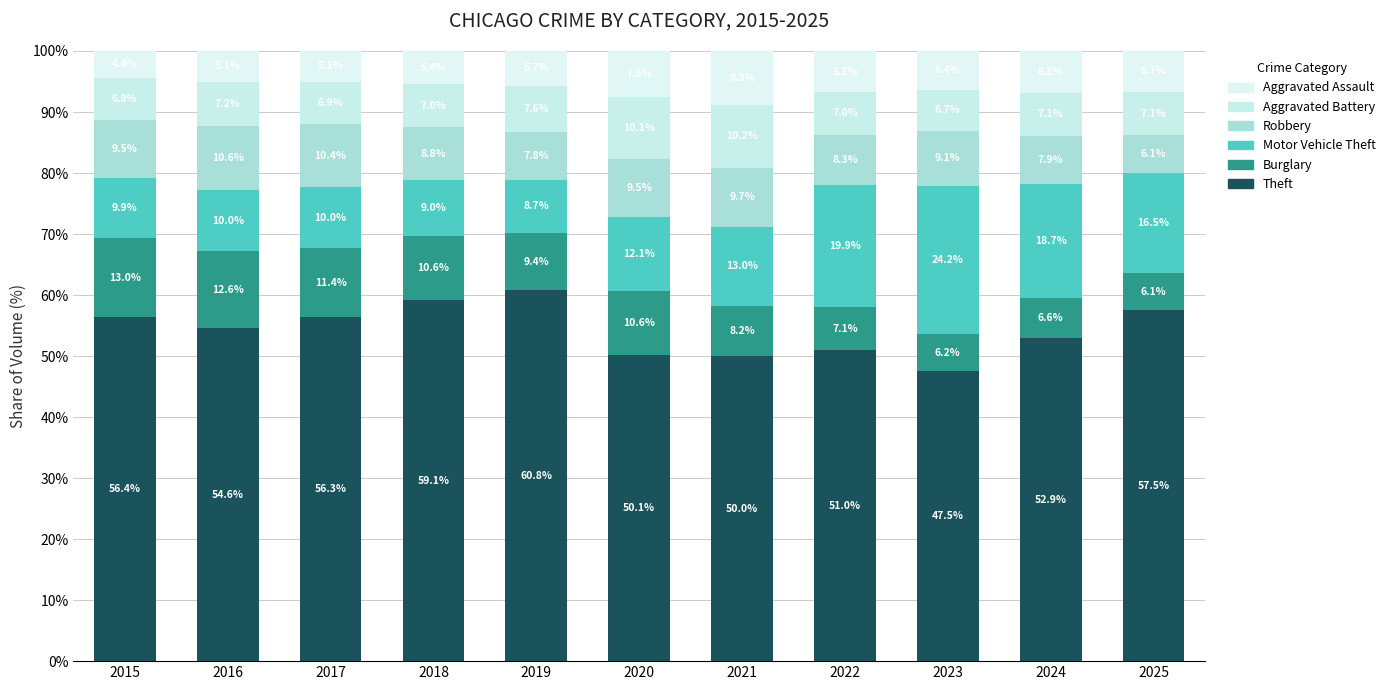

Does the chart contain stacked bars?

Yes